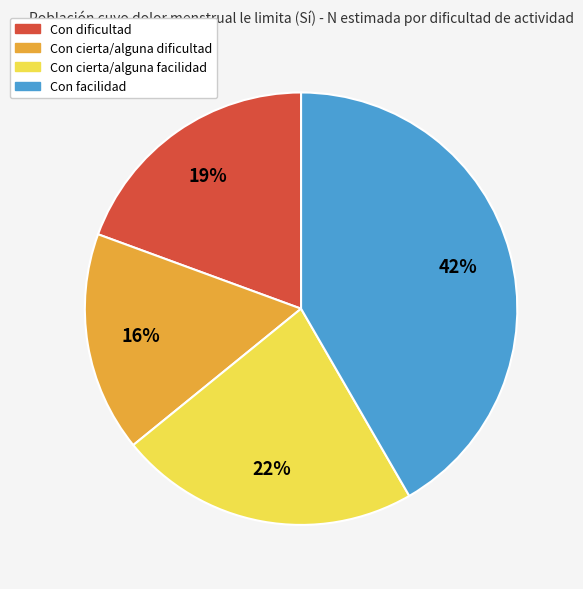

To the nearest percent, what portion does Con facilidad represent?

42%